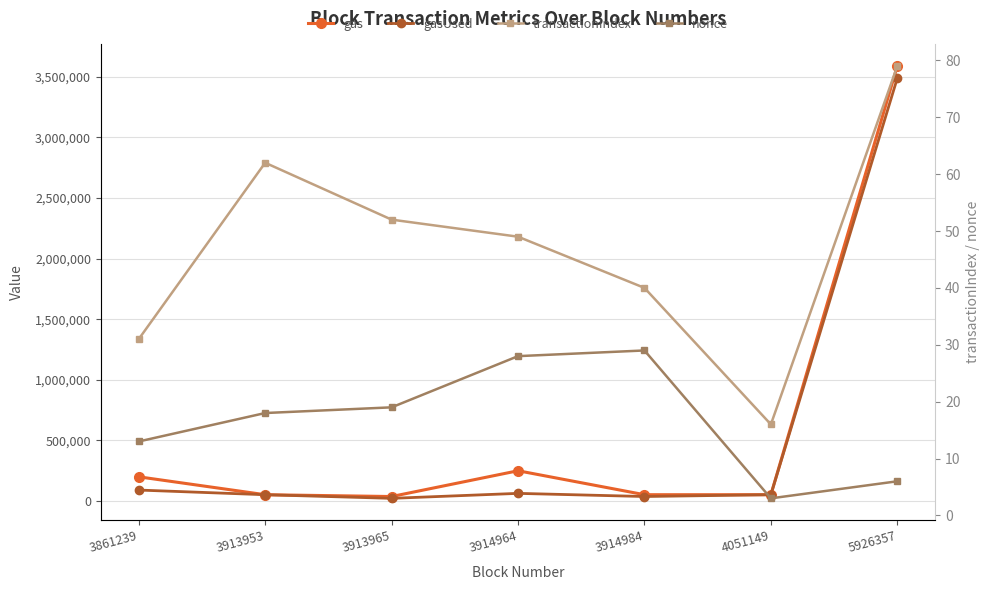

What is the average value of the gas series?

604796